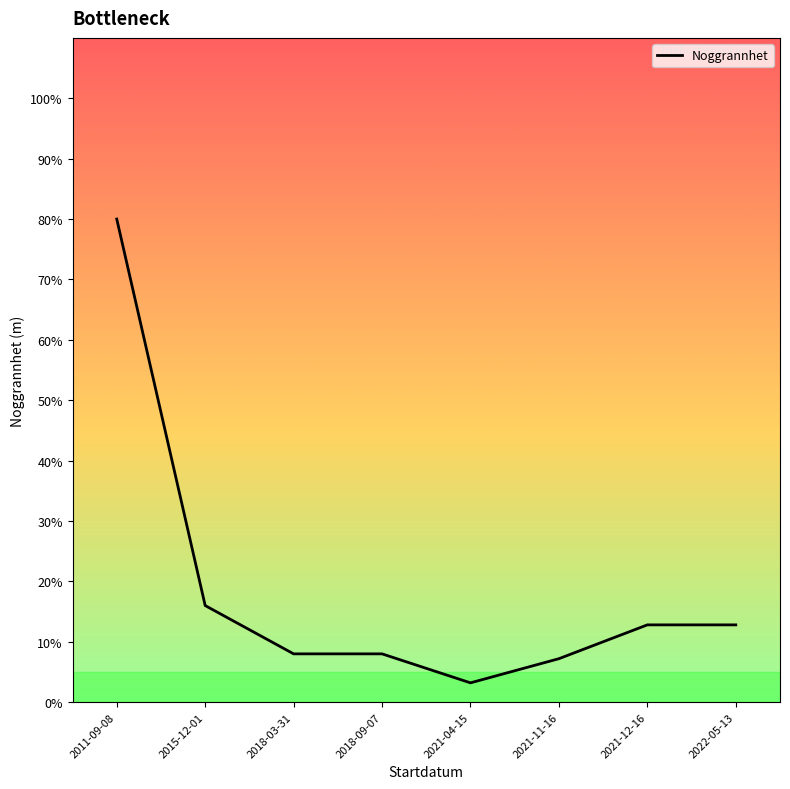

Reading right to left, transcribe all the data shown in this chart.

12.8	12.8	7.2	3.2	8.0	8.0	16.0	80.0